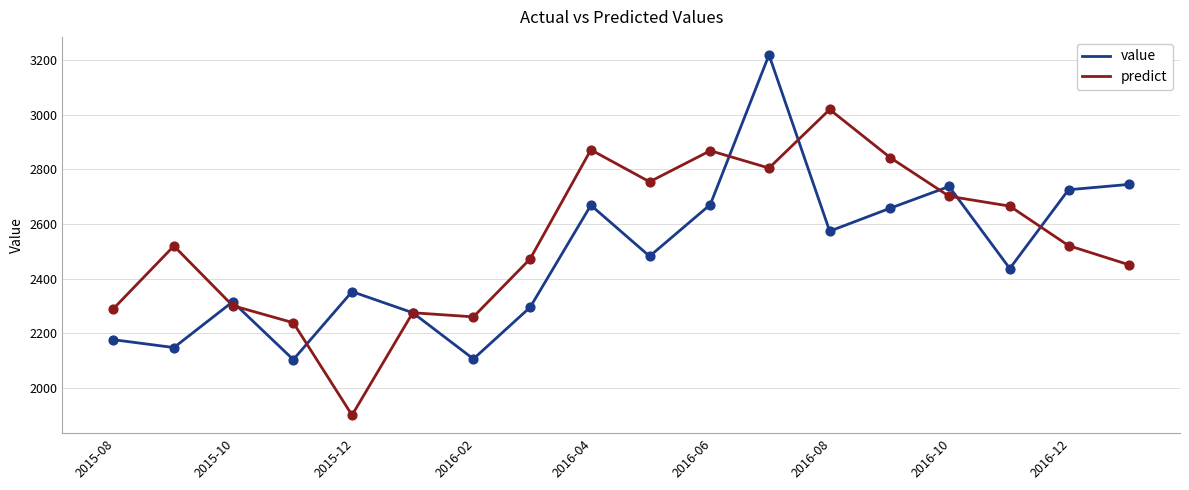

Which series has the largest total across all categories?

predict